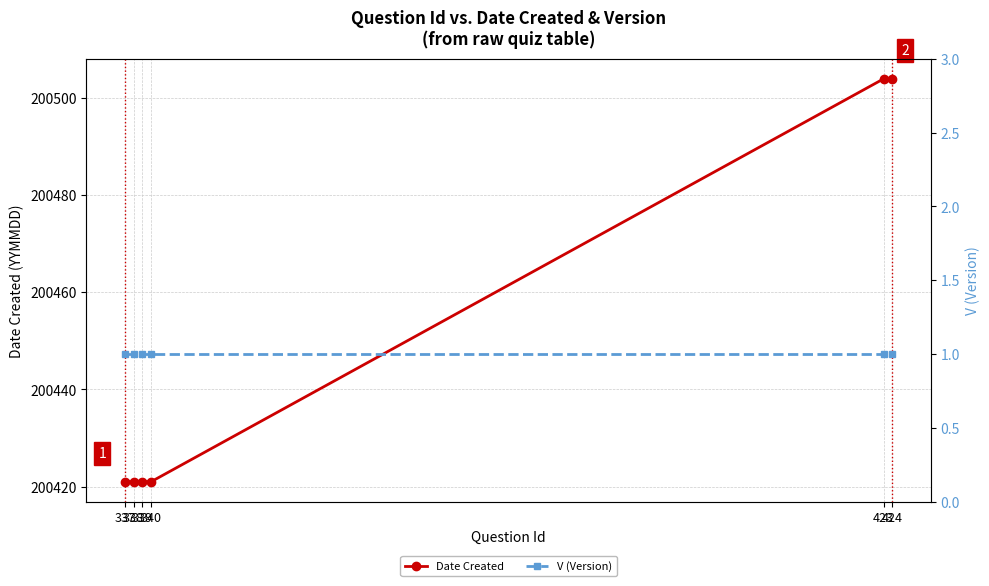

What is the smallest value displayed?

1